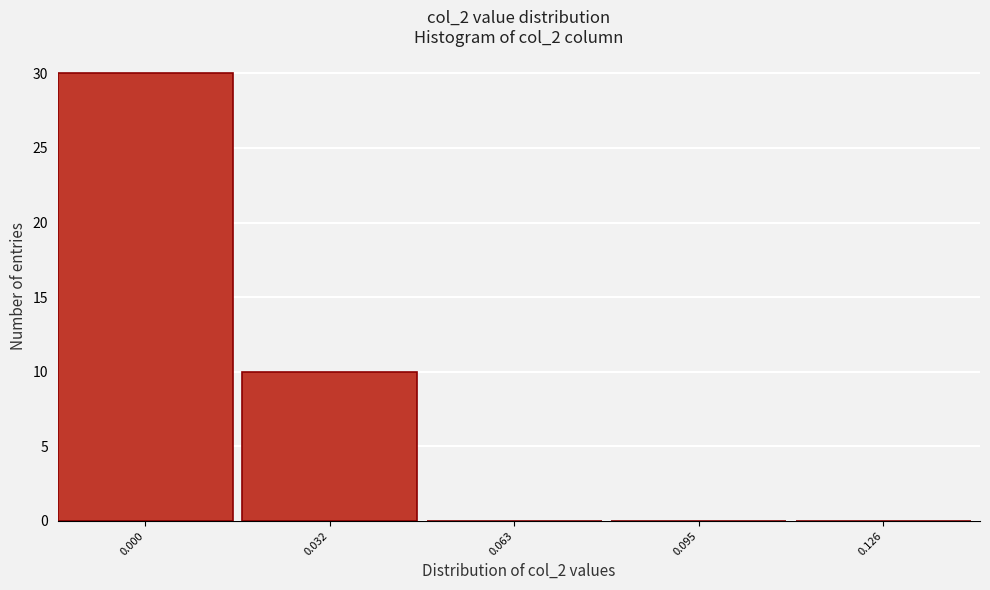

Reading left to right, extract all data points from this chart.

0.000=30	0.032=10	0.063=0	0.095=0	0.126=0